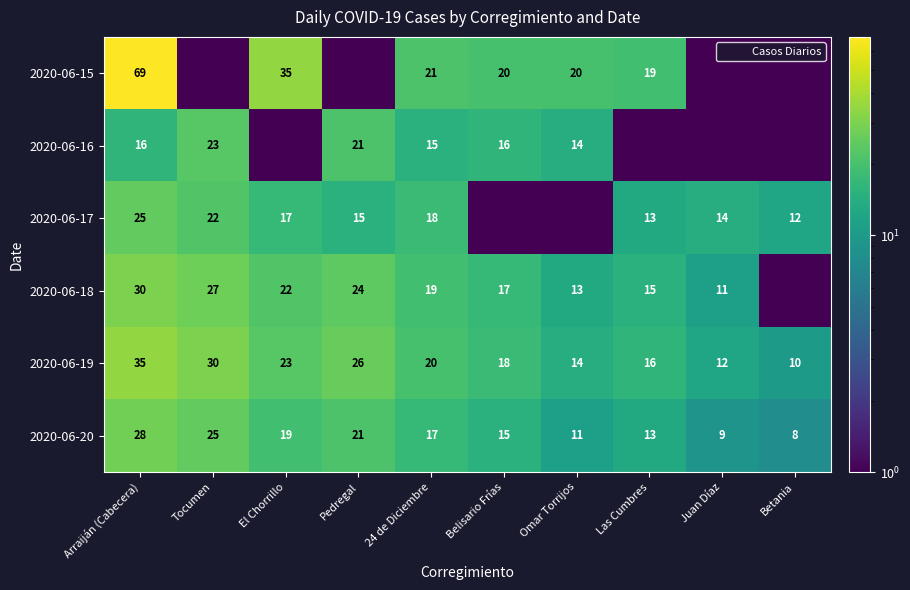

The value of 2020-06-20 at Belisario Frías is 25.4. True or false?

False